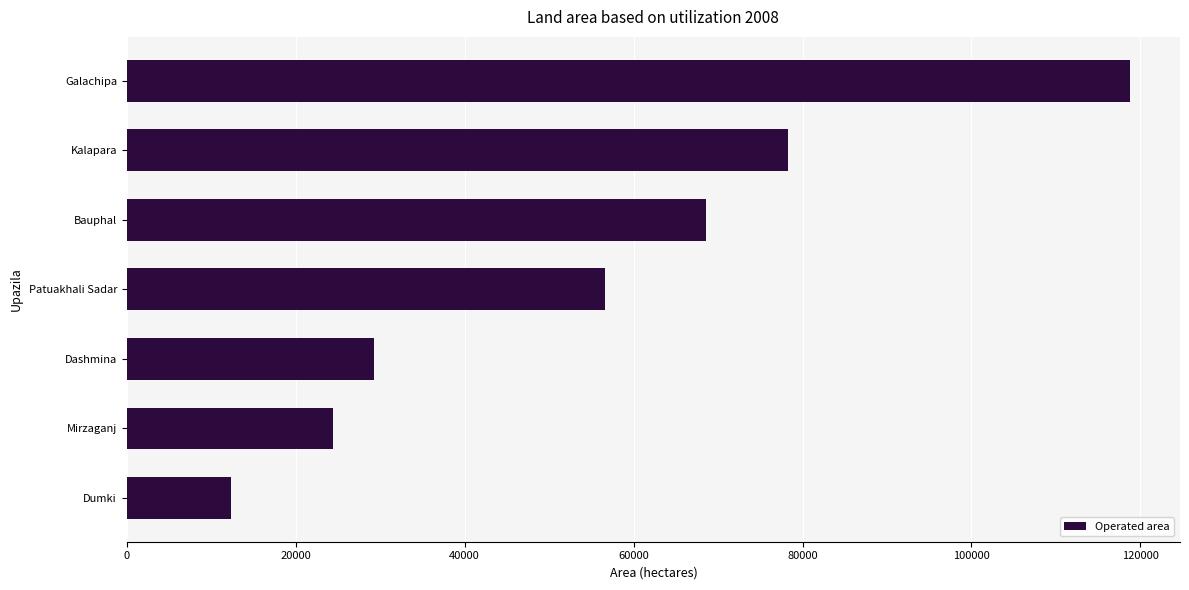

What is the greatest value displayed?

118750